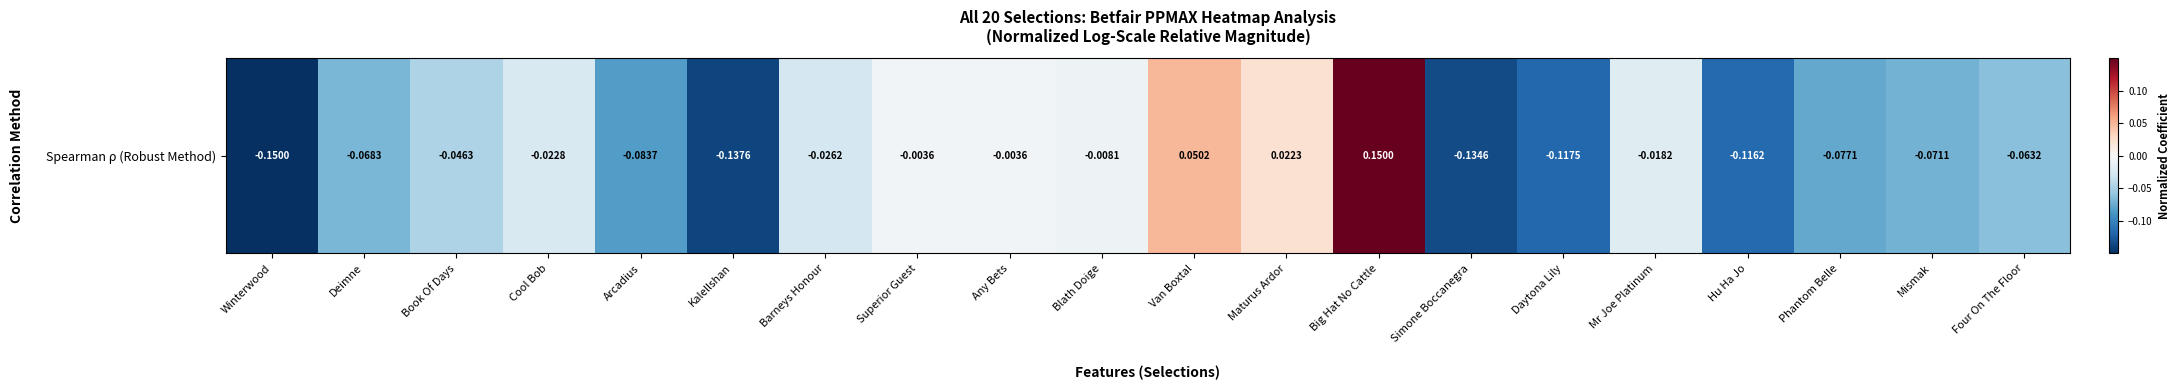

Between Cool Bob and Kalellshan, which is larger?

Cool Bob